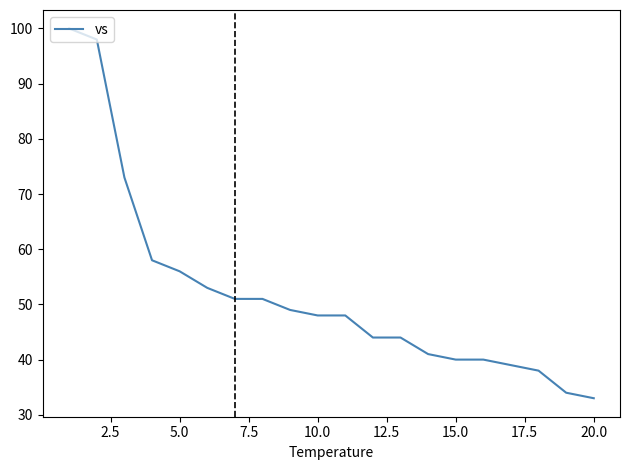

What is the greatest value displayed?

100